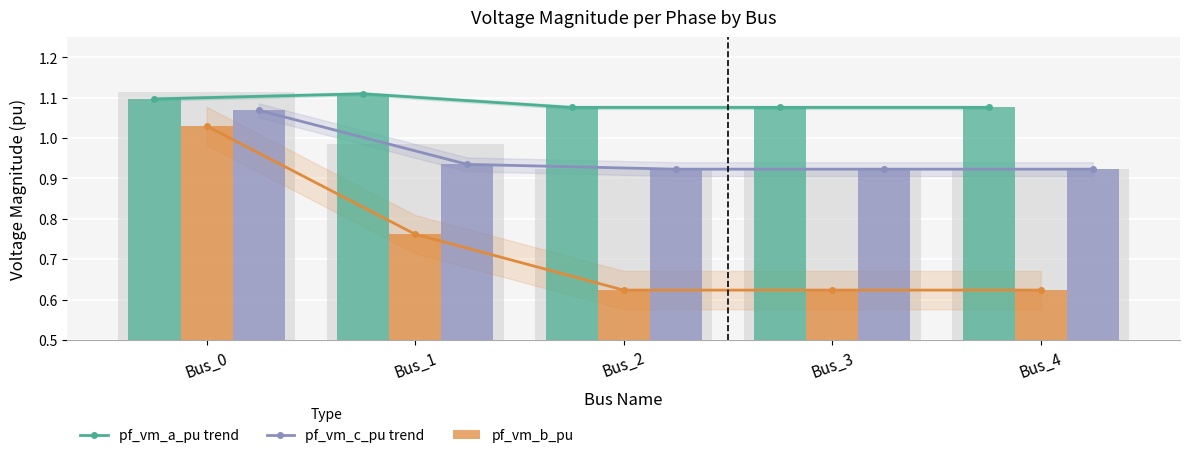

What is the value of the pf_vm_b_pu trend bar at the 5th from the left?

0.6